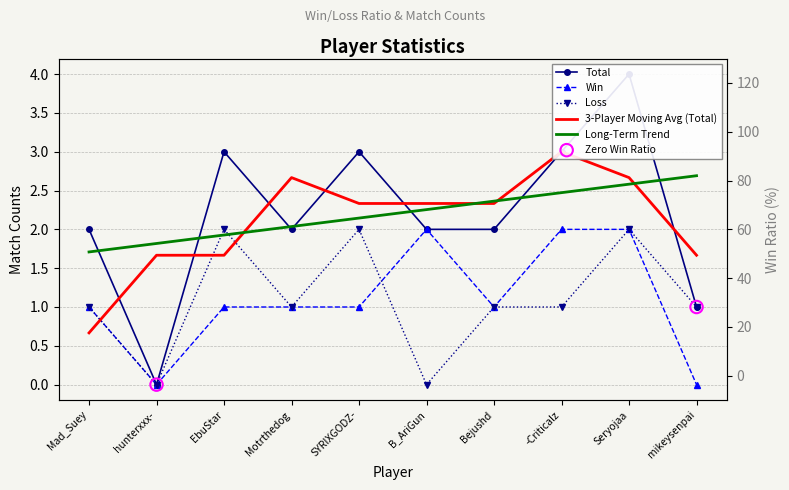

At which category is the sum across all series the highest?

B_AriGun